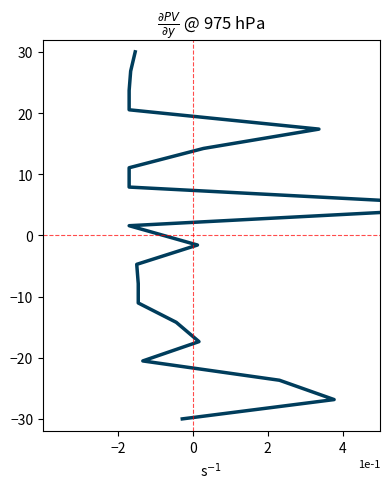

How many lines are shown in the chart?

1